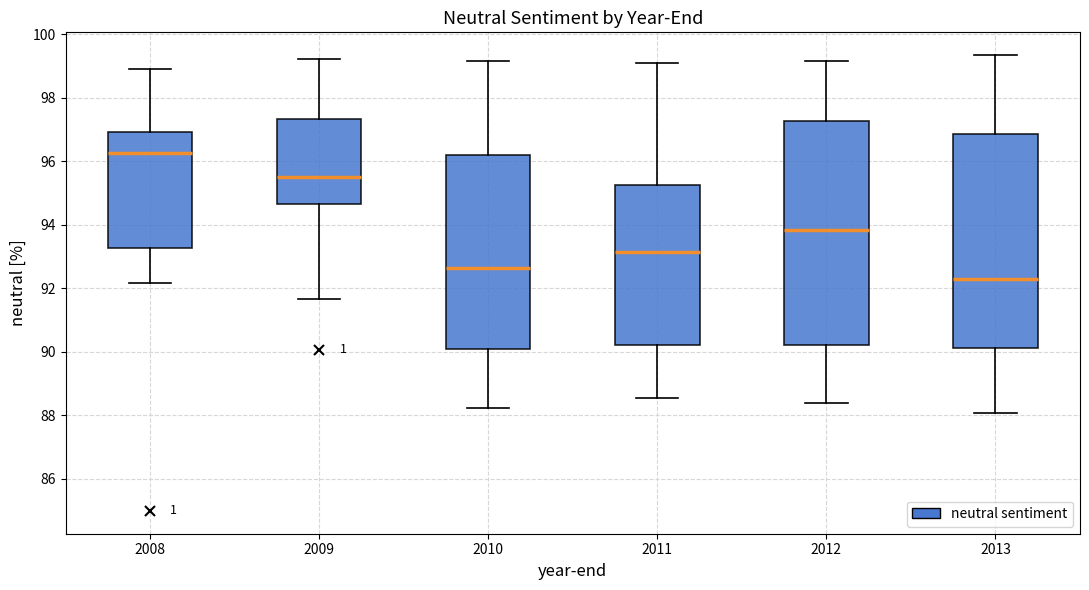

Which box's median line is the lowest?

2013